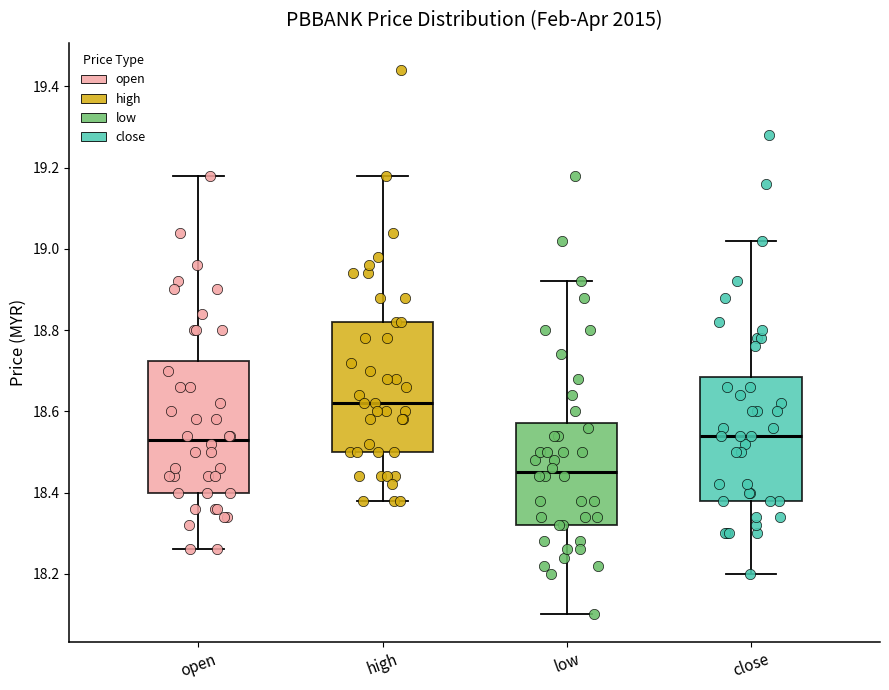

Reading left to right, read every box against the y-axis: the position of its median line, the range the box covers, and the ends of its whiskers. The values are not printed on the chart, so give them approximately, as read against the axis.

open: median 18.54, box 18.40 to 18.72, whiskers 18.26 to 19.18
high: median 18.62, box 18.50 to 18.82, whiskers 18.38 to 19.18
low: median 18.46, box 18.32 to 18.58, whiskers 18.10 to 18.92
close: median 18.54, box 18.38 to 18.68, whiskers 18.20 to 19.02